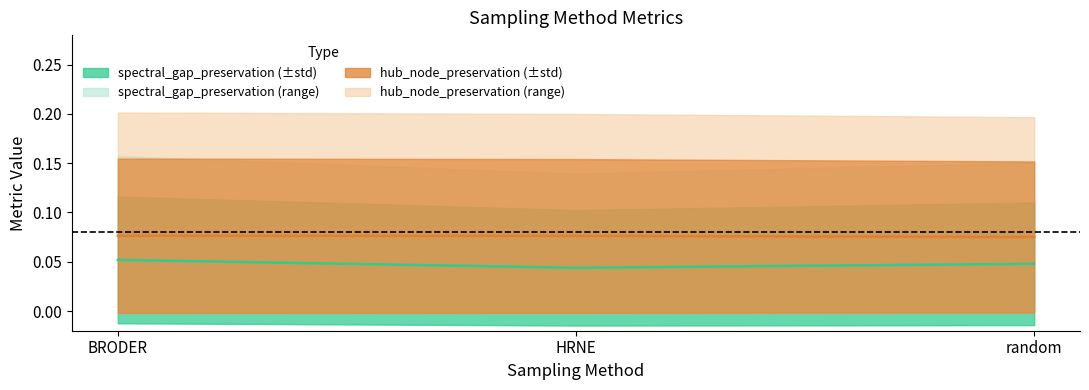

How many data points does each series have?

3